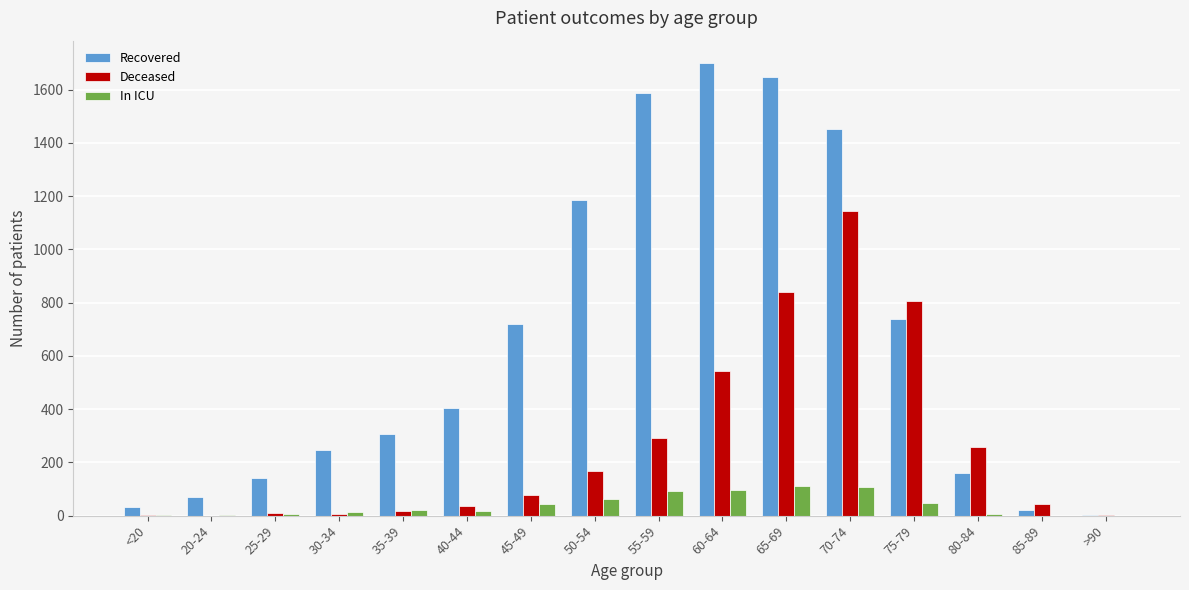

Which series changed the most between 45-49 and 65-69?

Recovered